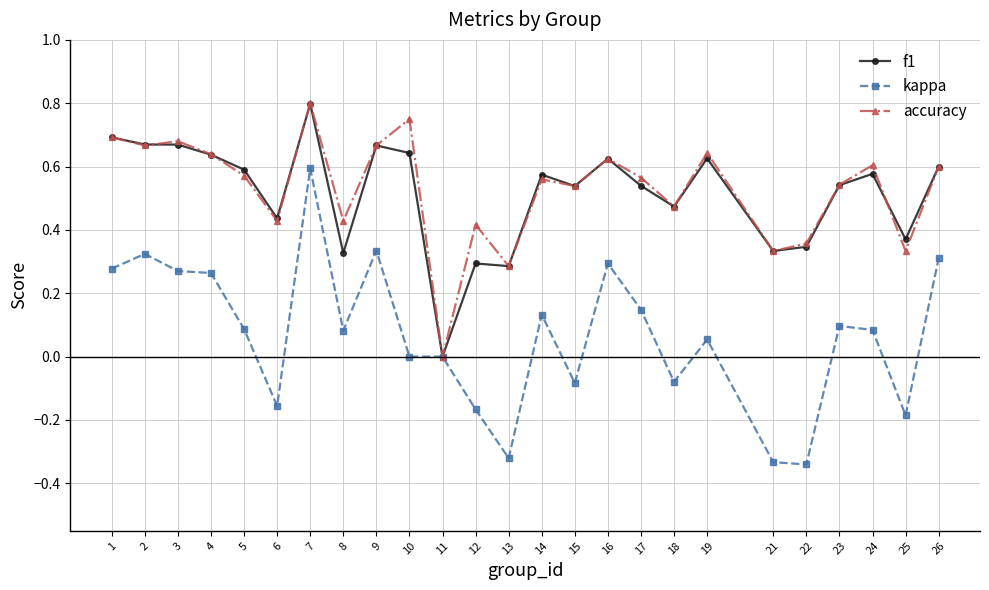

Is it true that kappa equals -0.5 at 22?

False